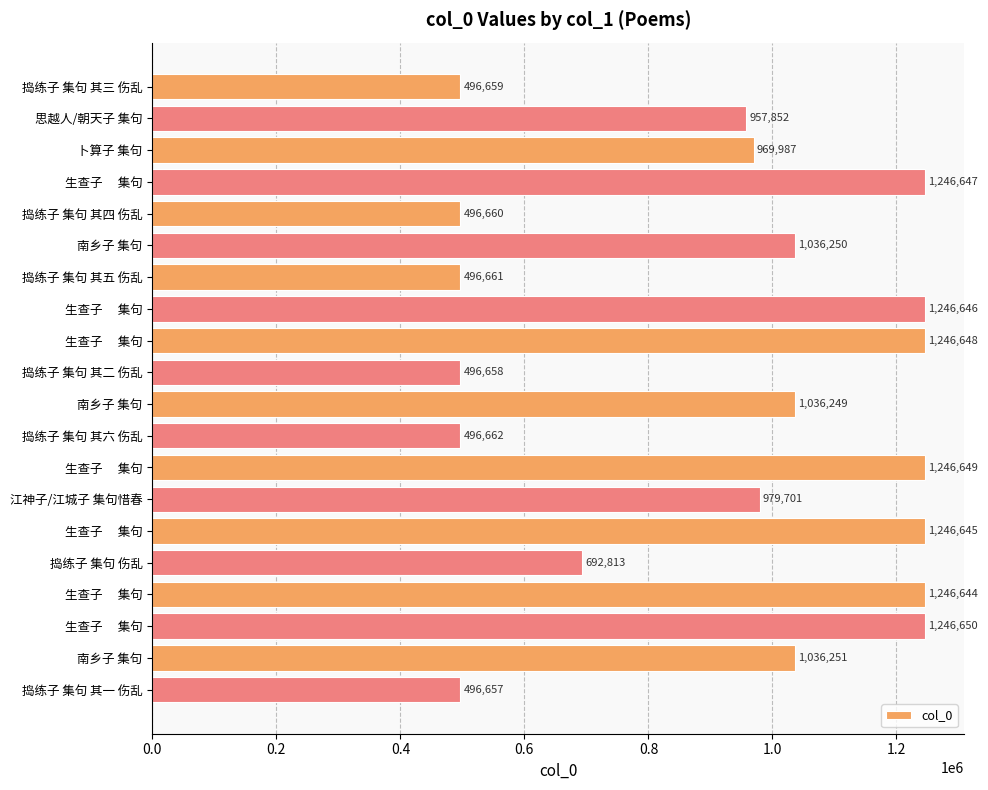

How many bars are there in total?

20